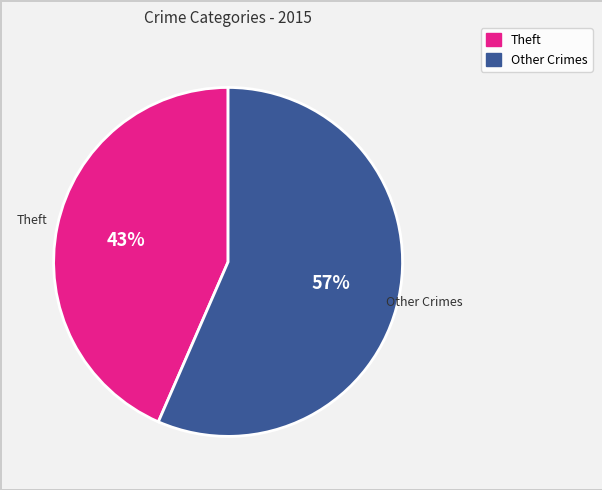

To the nearest percent, what is the average slice percentage?

50%